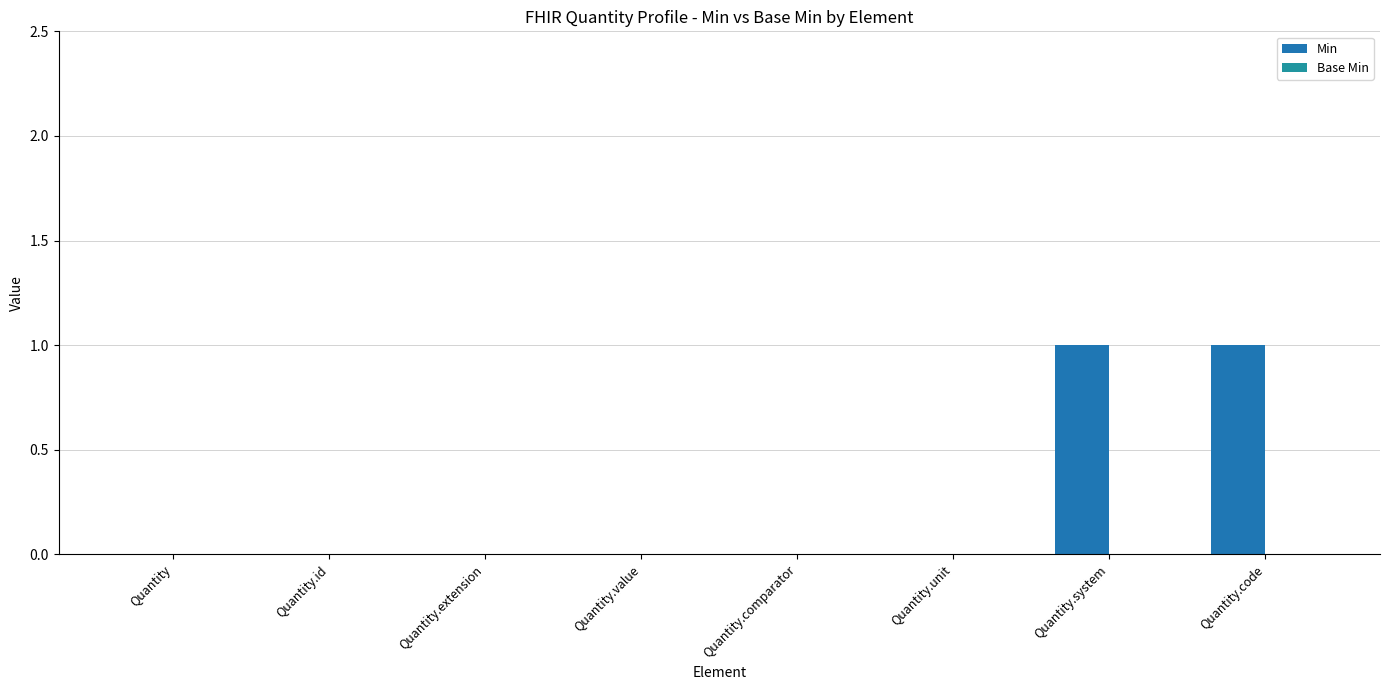

Between Quantity.code and Quantity, which is larger?

Quantity.code